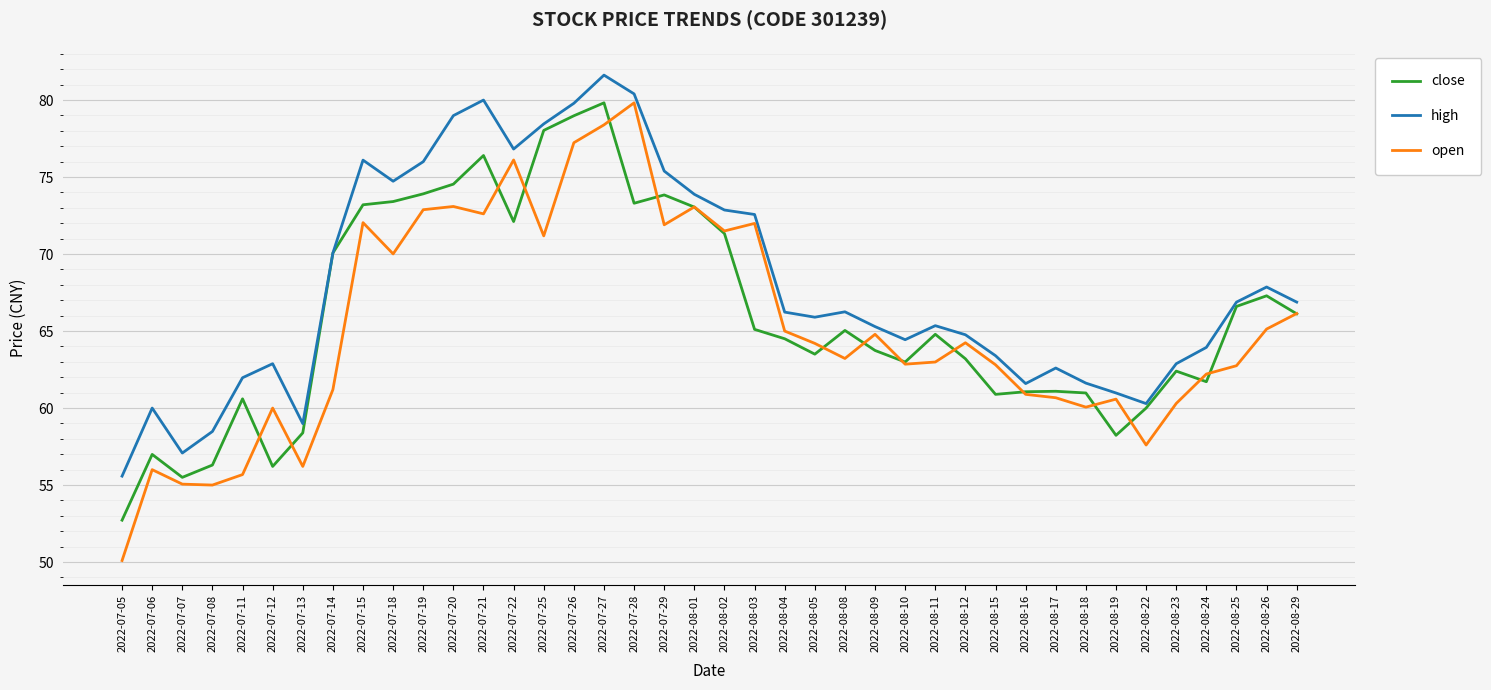

At which label does high reach its minimum?

2022-07-05